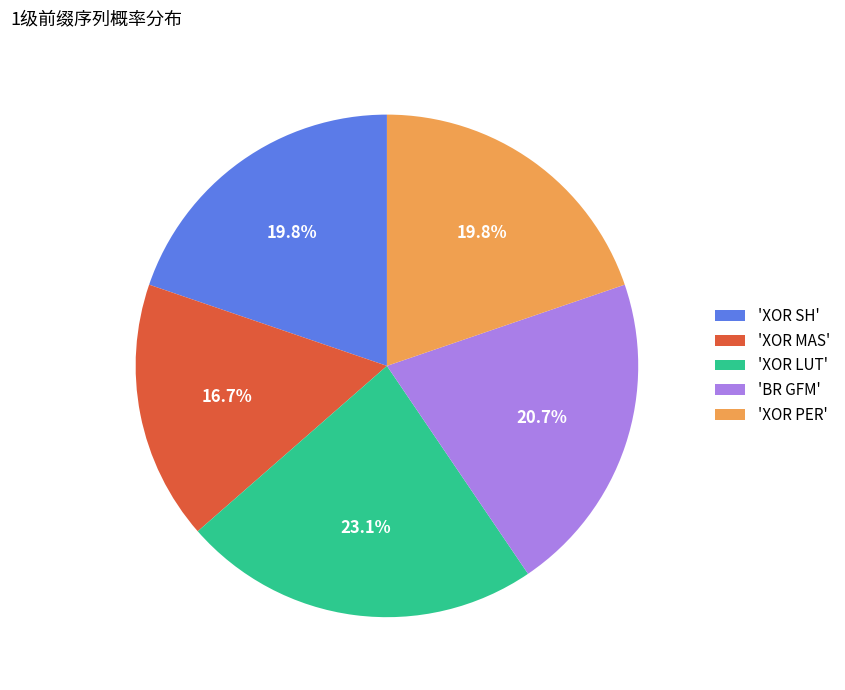

How many slices are in this pie chart?

5